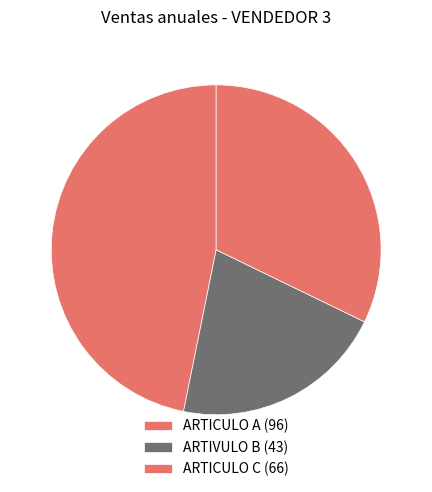

Which slice is the smallest?

ARTIVULO B